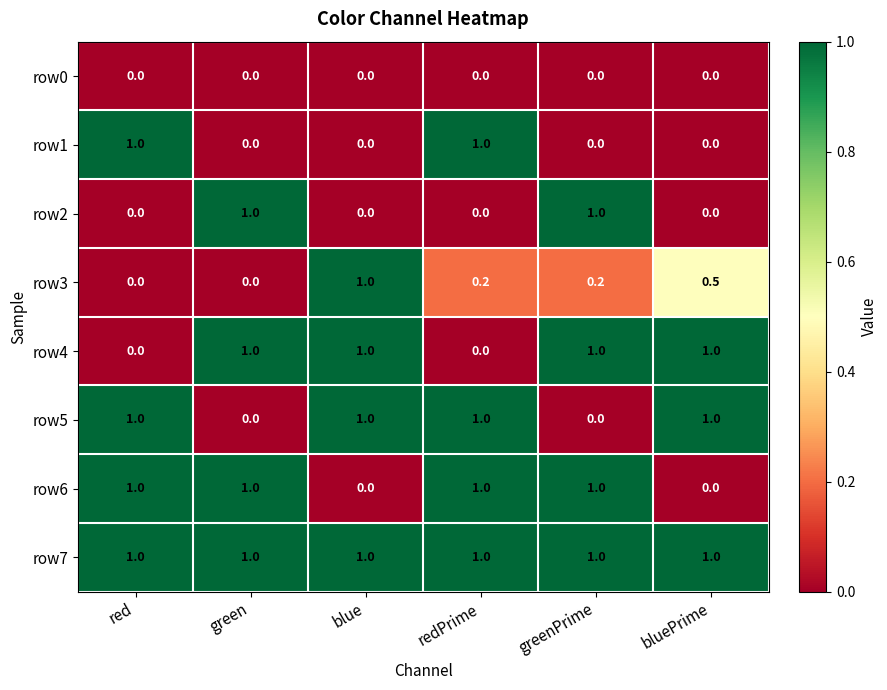

Count the row4 values in the range 0 to 1.

6